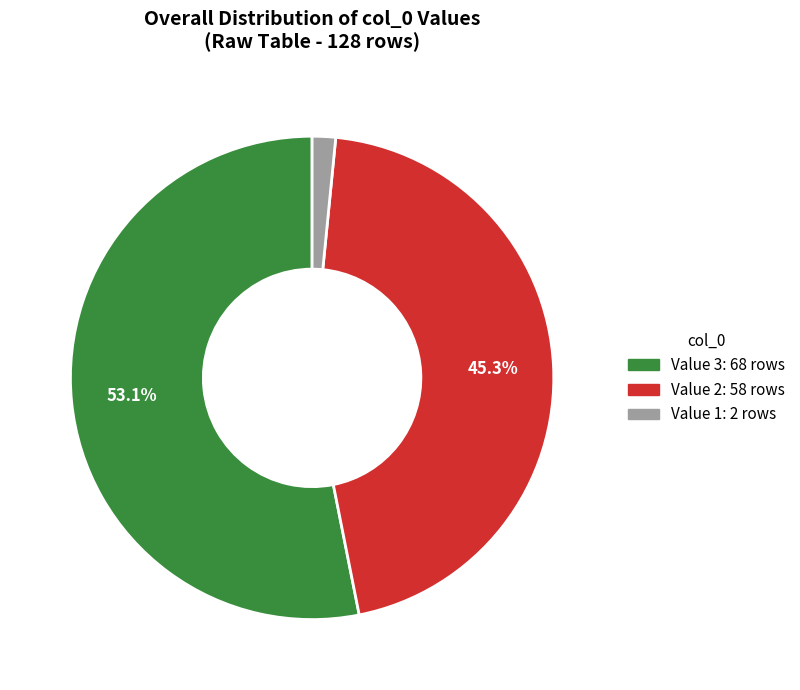

How many segments does this pie chart have?

3